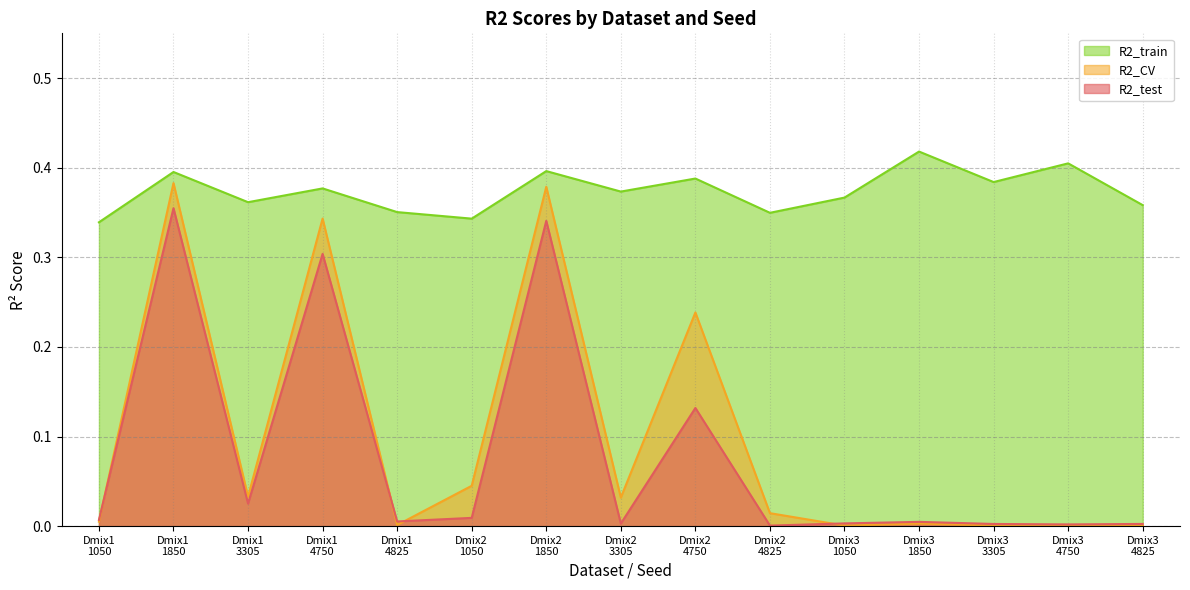

True or false: R2_train and R2_test intersect in this chart.

False